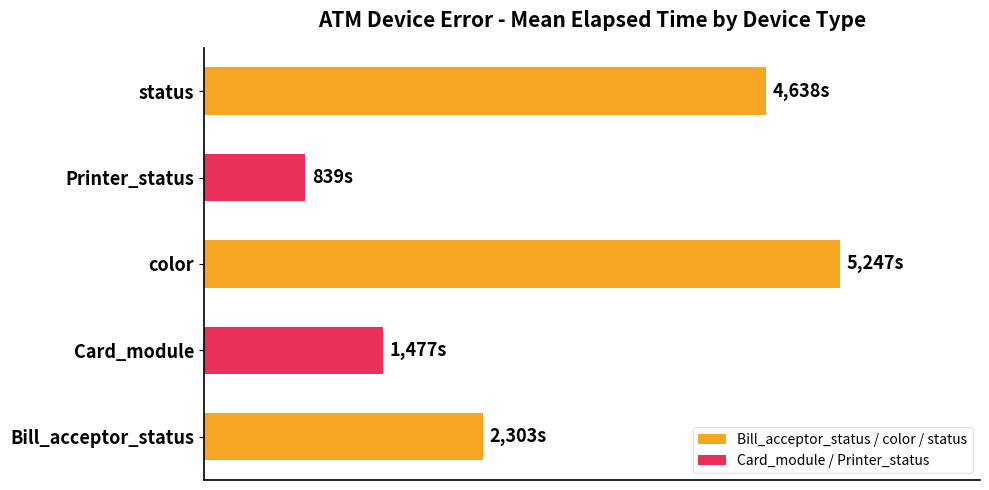

What is the difference between the maximum and minimum values?

4408